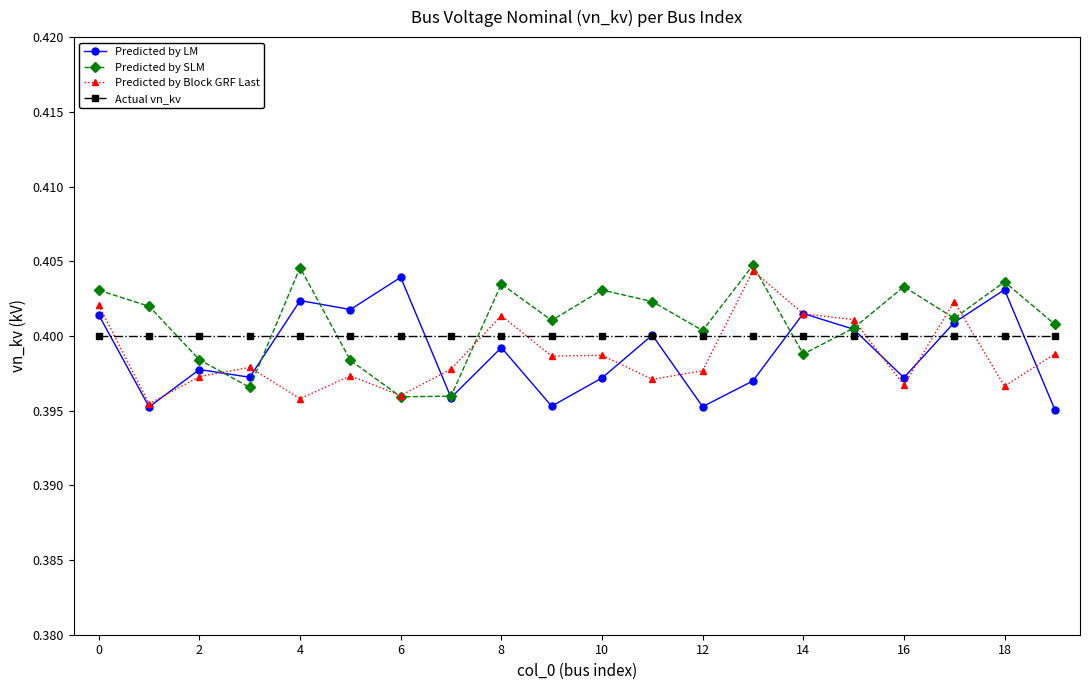

True or false: Predicted by Block GRF Last has more than 1 points higher than both neighbors.

True